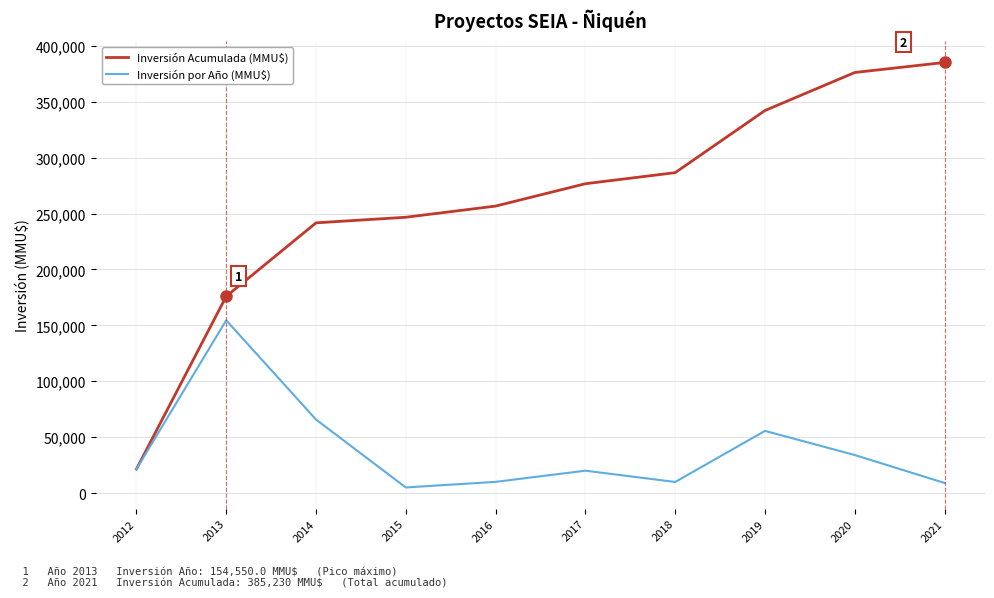

Which series changed the most between 2014 and 2015?

Inversión por Año (MMU$)